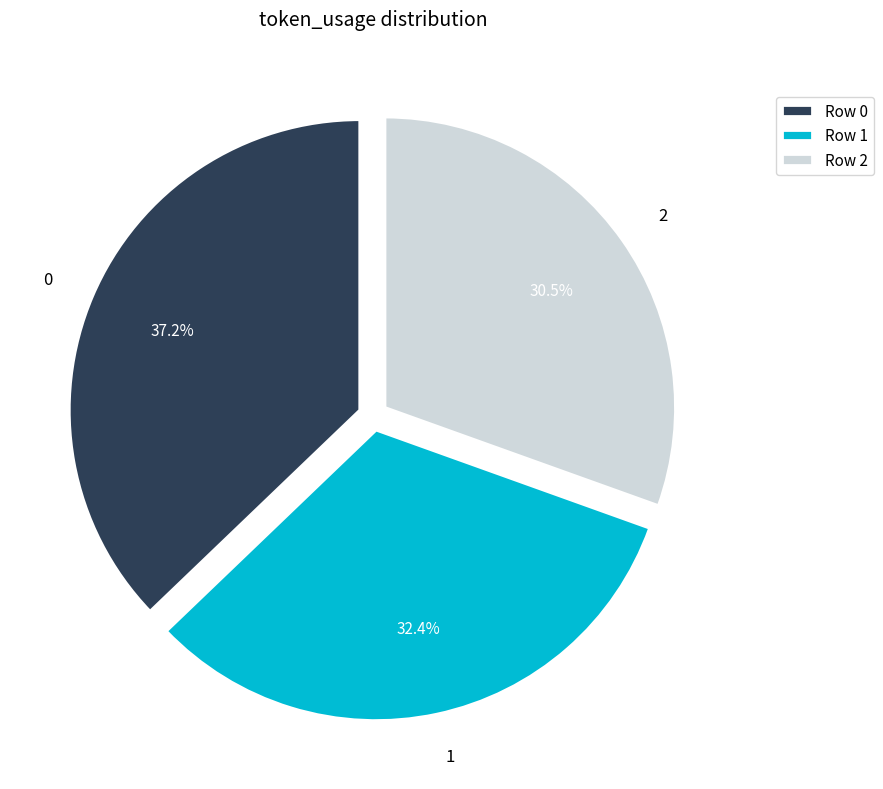

What is the ratio of the value at 1 to the value at 0?

0.9